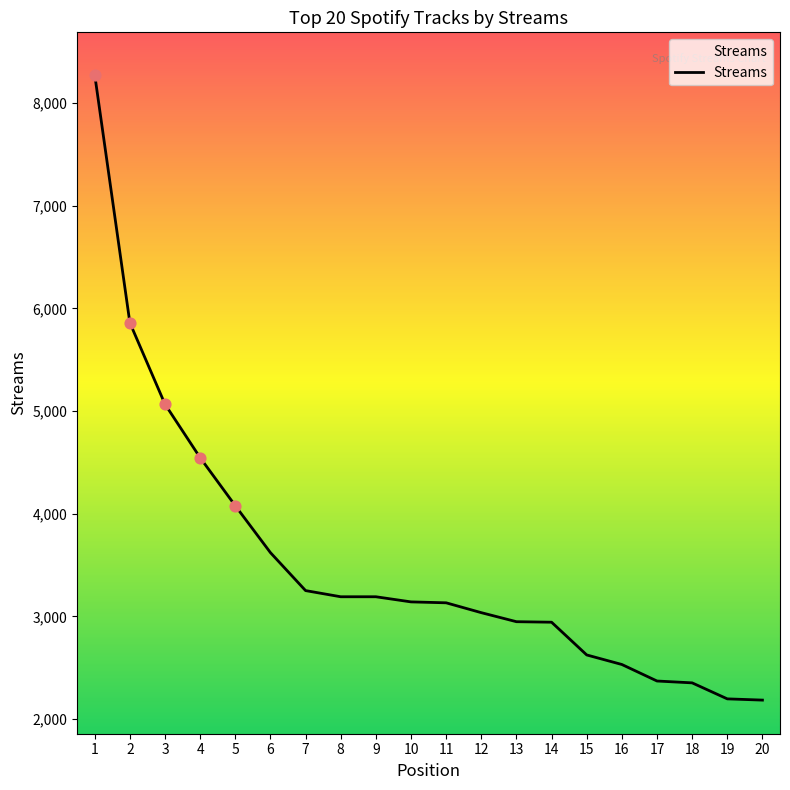

What is the ratio of the value at 6 to the value at 18?

1.5